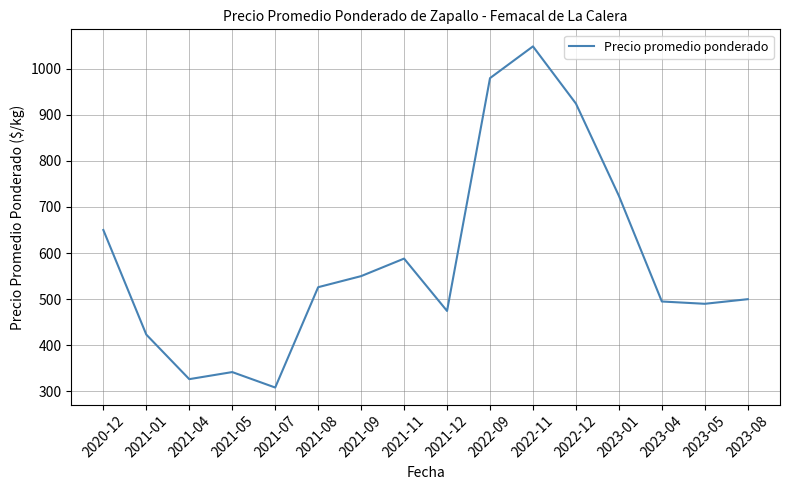

What is the sum of the values at 2022-11 and 2021-04?

1374.7